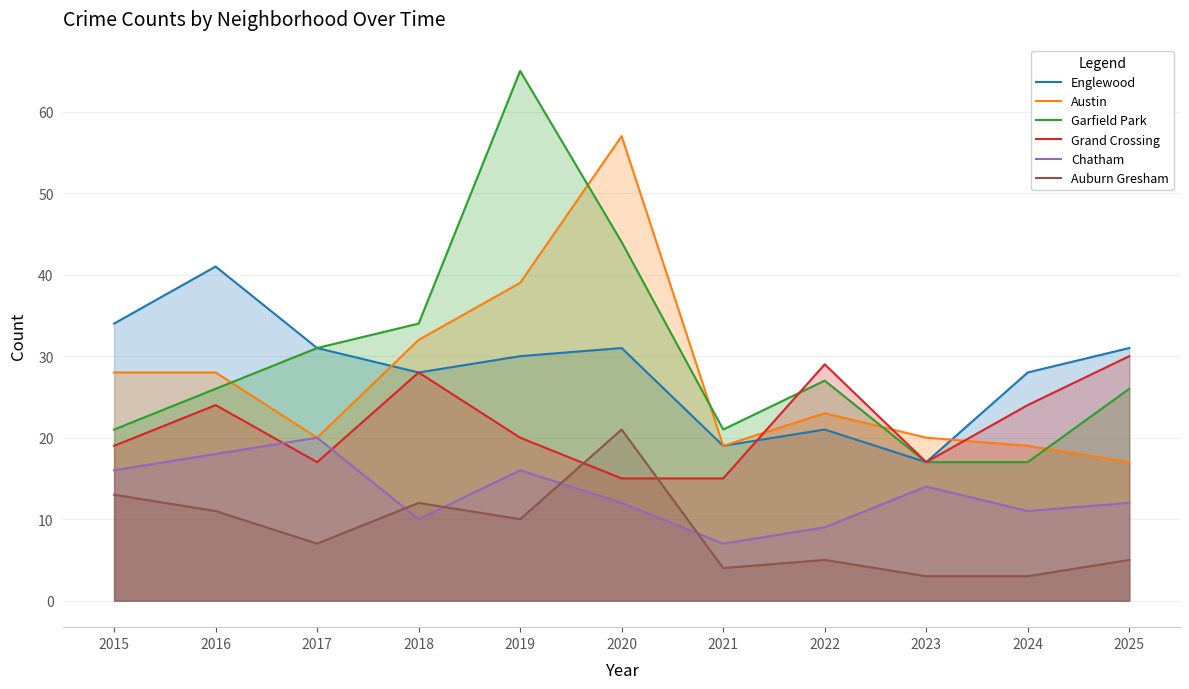

Reading left to right, extract all data points from this chart.

Englewood: 2015=34	2016=41	2017=31	2018=28	2019=30	2020=31	2021=19	2022=21	2023=17	2024=28	2025=31
Austin: 2015=28	2016=28	2017=20	2018=32	2019=39	2020=57	2021=19	2022=23	2023=20	2024=19	2025=17
Garfield Park: 2015=21	2016=26	2017=31	2018=34	2019=65	2020=44	2021=21	2022=27	2023=17	2024=17	2025=26
Grand Crossing: 2015=19	2016=24	2017=17	2018=28	2019=20	2020=15	2021=15	2022=29	2023=17	2024=24	2025=30
Chatham: 2015=16	2016=18	2017=20	2018=10	2019=16	2020=12	2021=7	2022=9	2023=14	2024=11	2025=12
Auburn Gresham: 2015=13	2016=11	2017=7	2018=12	2019=10	2020=21	2021=4	2022=5	2023=3	2024=3	2025=5